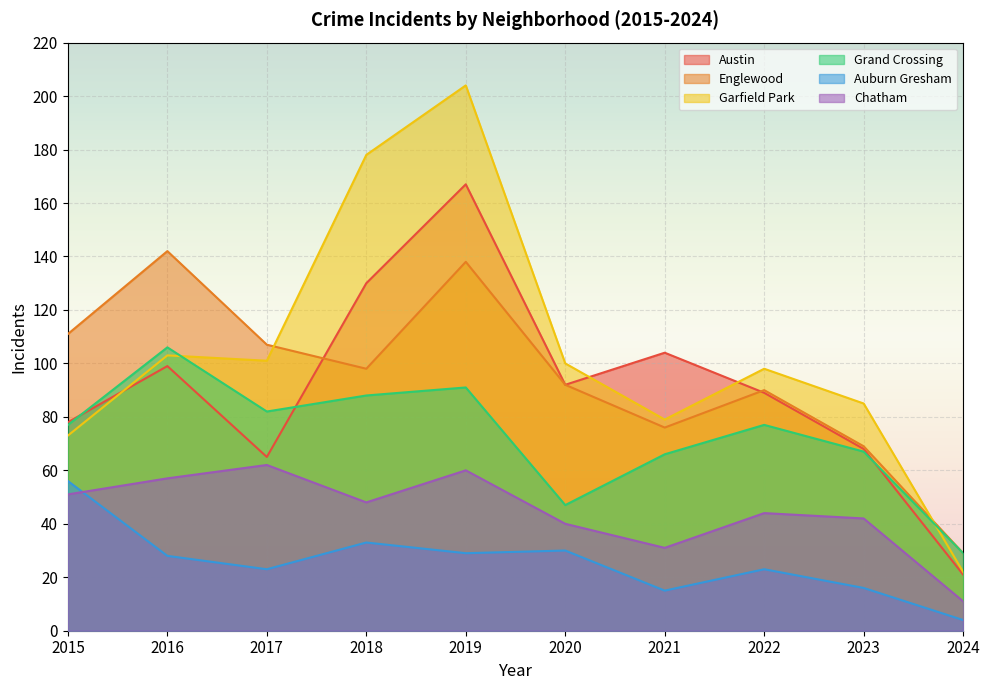

The Englewood series shows 142 at 2016. True or false?

True